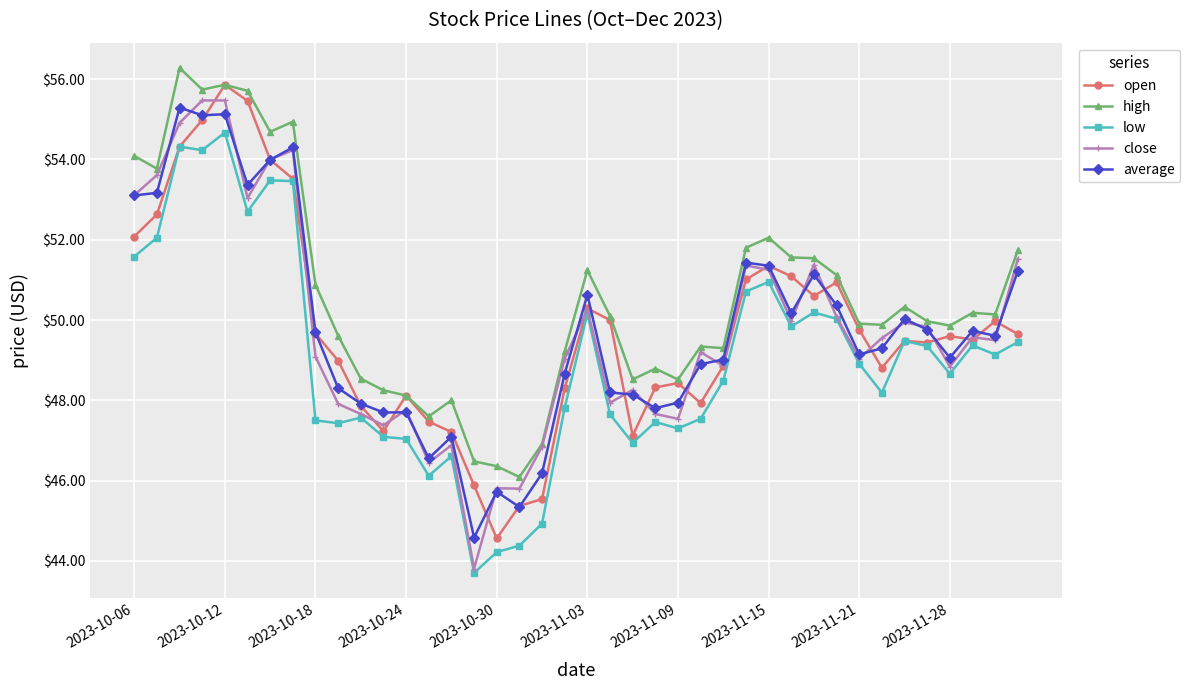

Which series has the largest total across all categories?

high